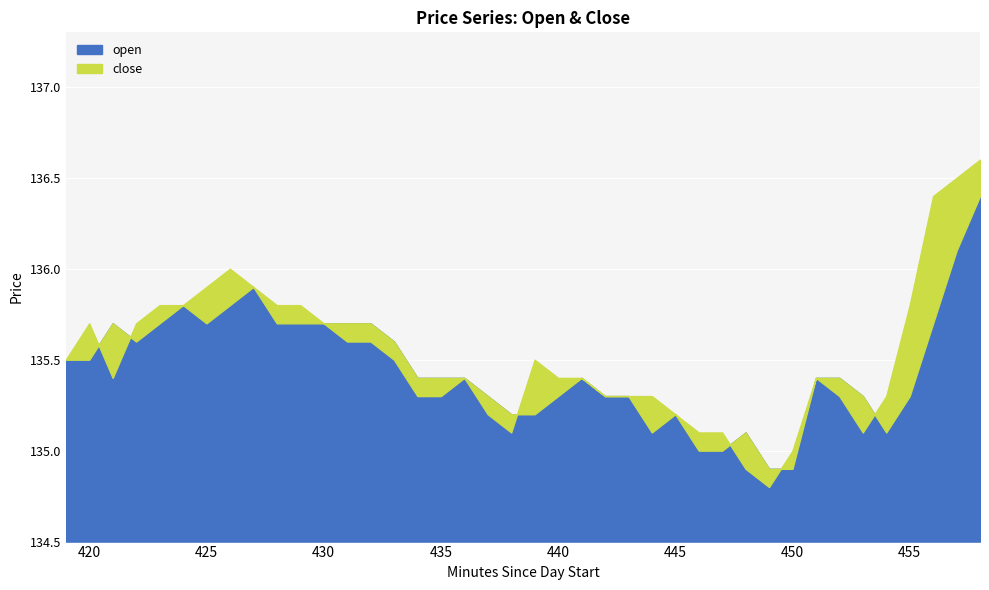

At which label does close first exceed 135?

419